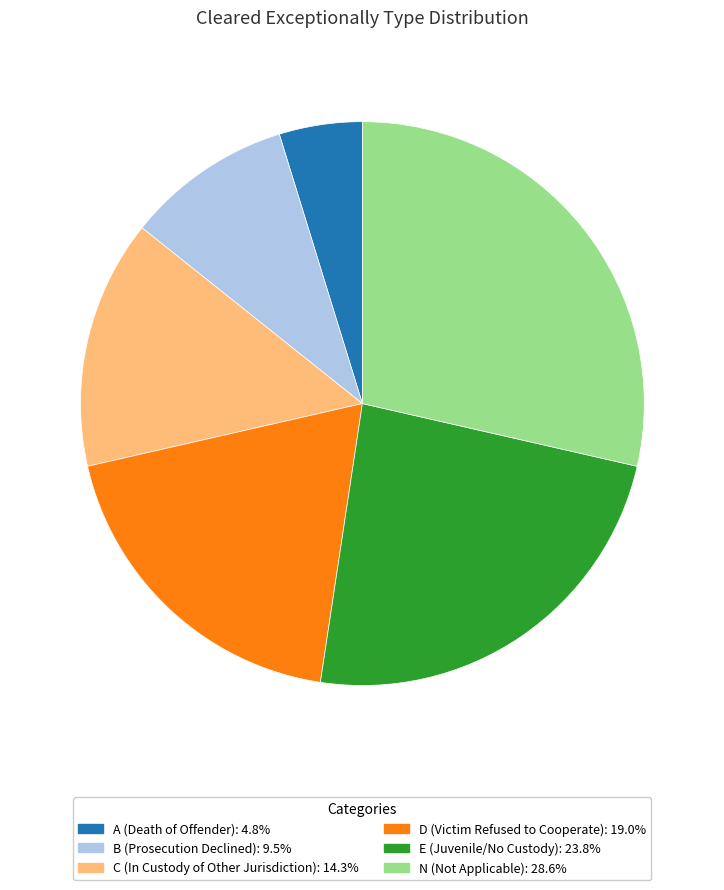

Does any single category account for the majority?

No